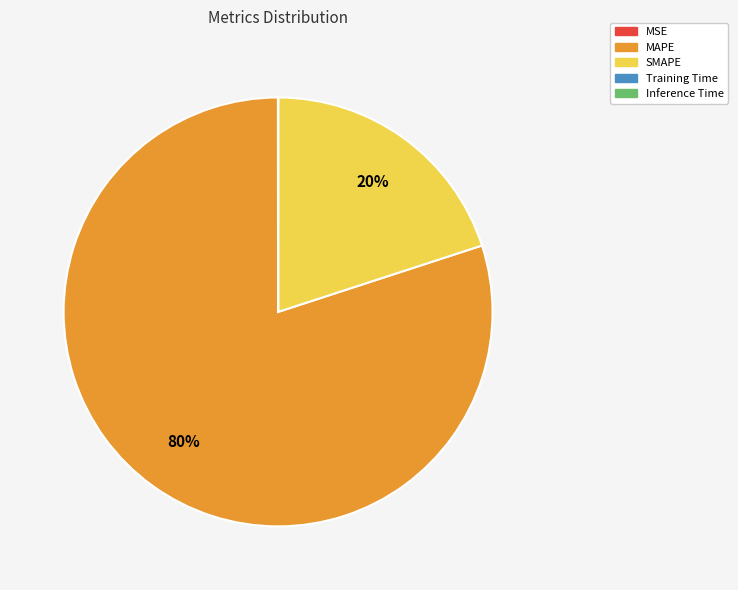

Is it true that SMAPE is 20% of the pie?

True